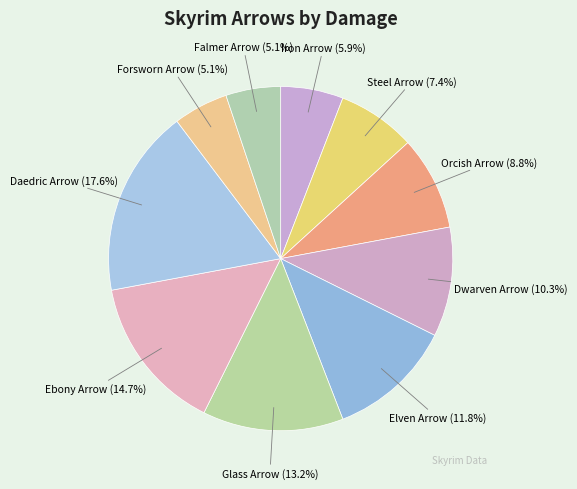

The Orcish Arrow slice represents 1% of the pie. True or false?

False